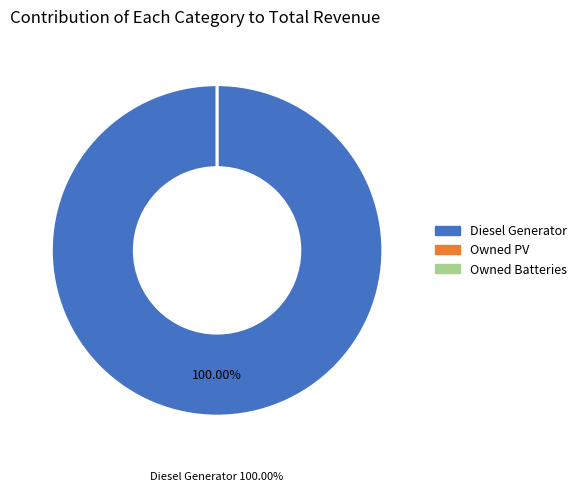

Is the sum of Diesel Generator and Owned PV greater than half?

Yes